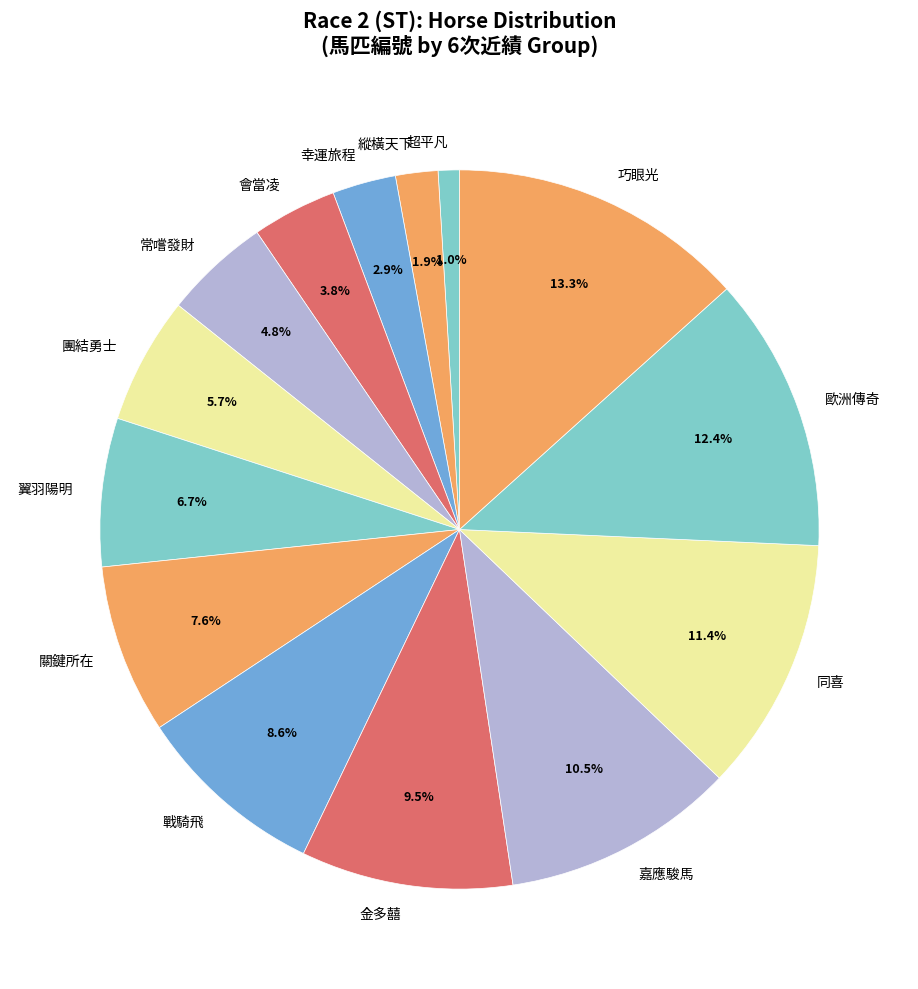

Which has a higher value, 關鍵所在 or 幸運旅程?

關鍵所在